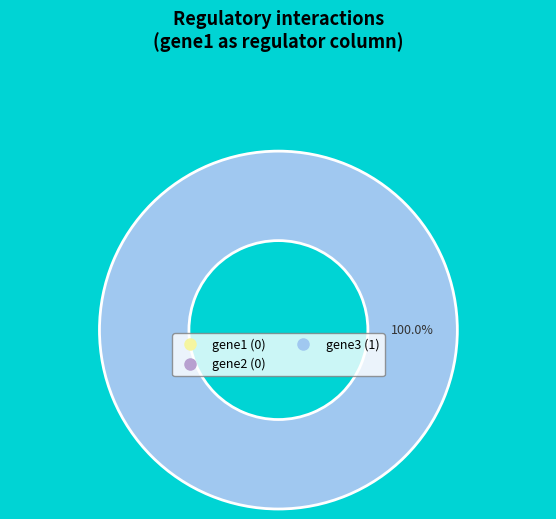

Which slice represents more than half of the pie?

gene3